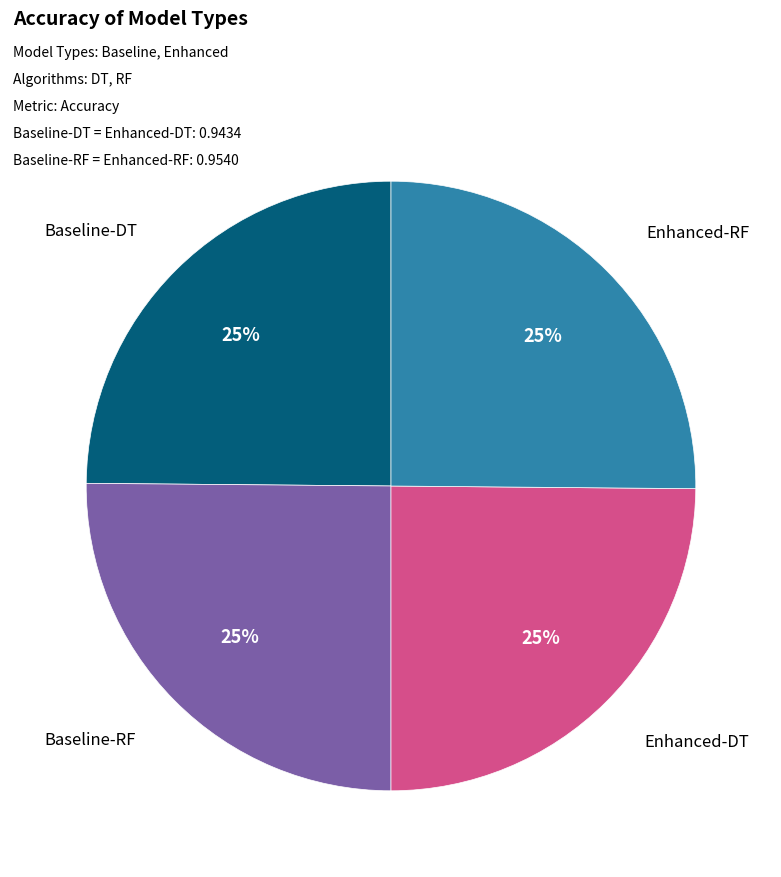

To the nearest percent, what is the average slice percentage?

25%